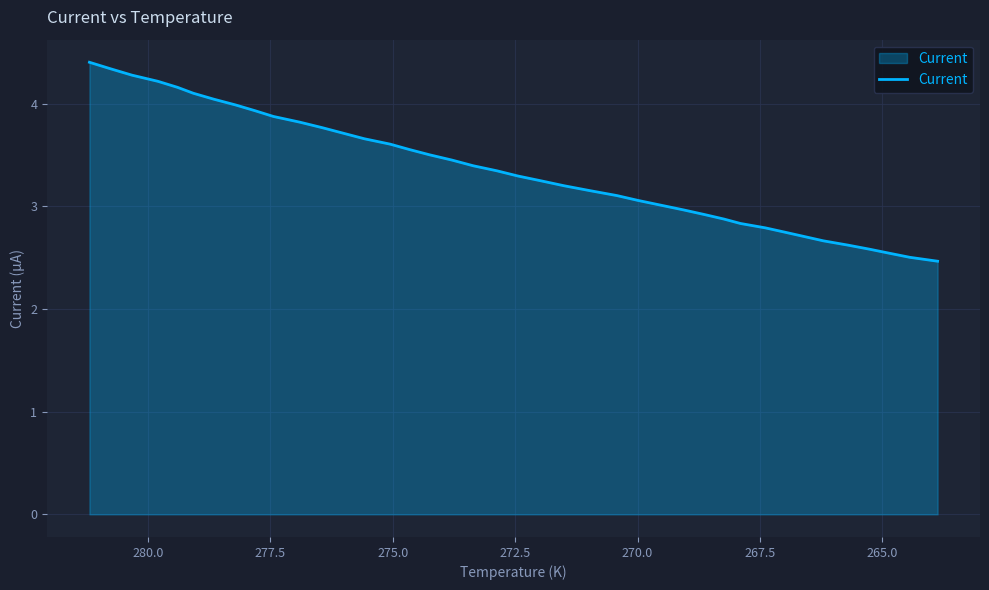

True or false: there are more than 2 points higher than both neighbors.

False